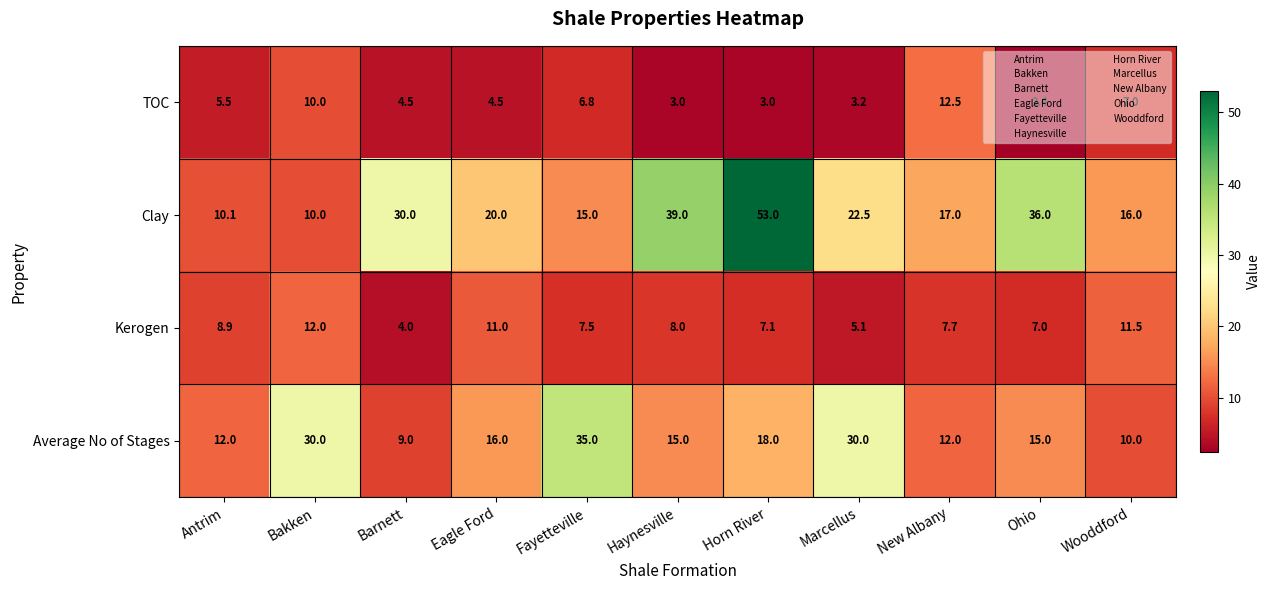

What is the smallest value displayed?

2.4